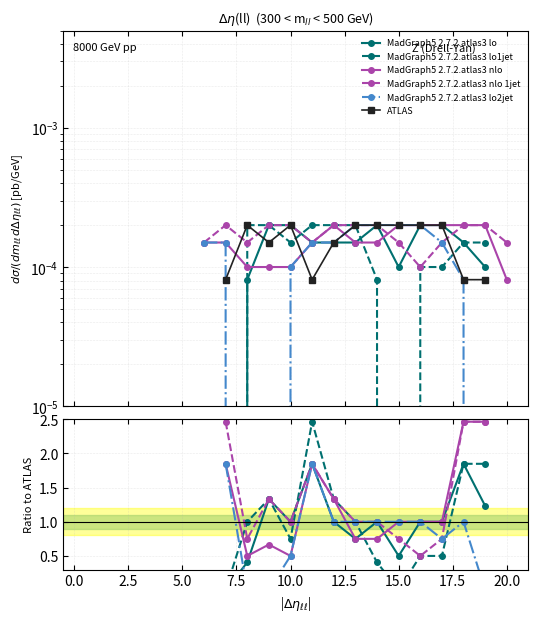

How many distinct data groups are displayed?

6